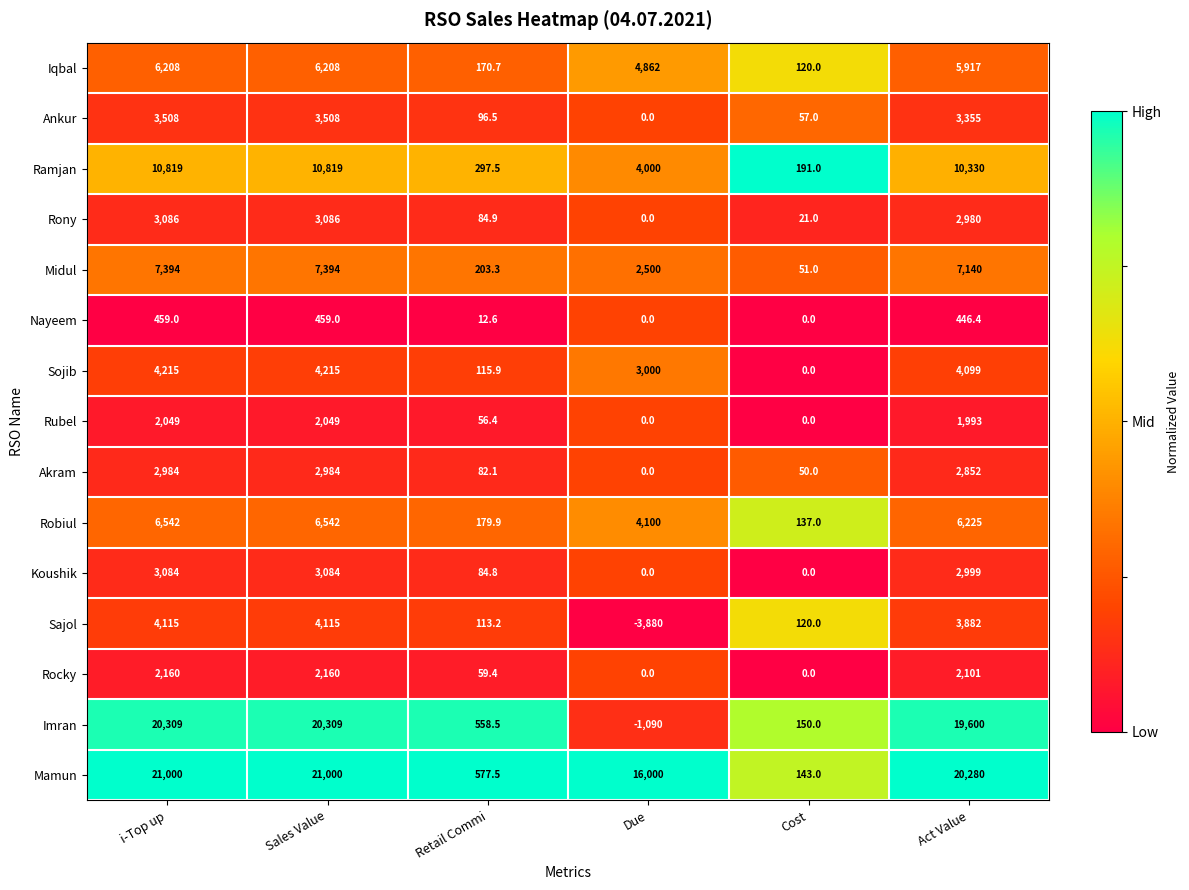

Which series has the widest spread of values?

Imran